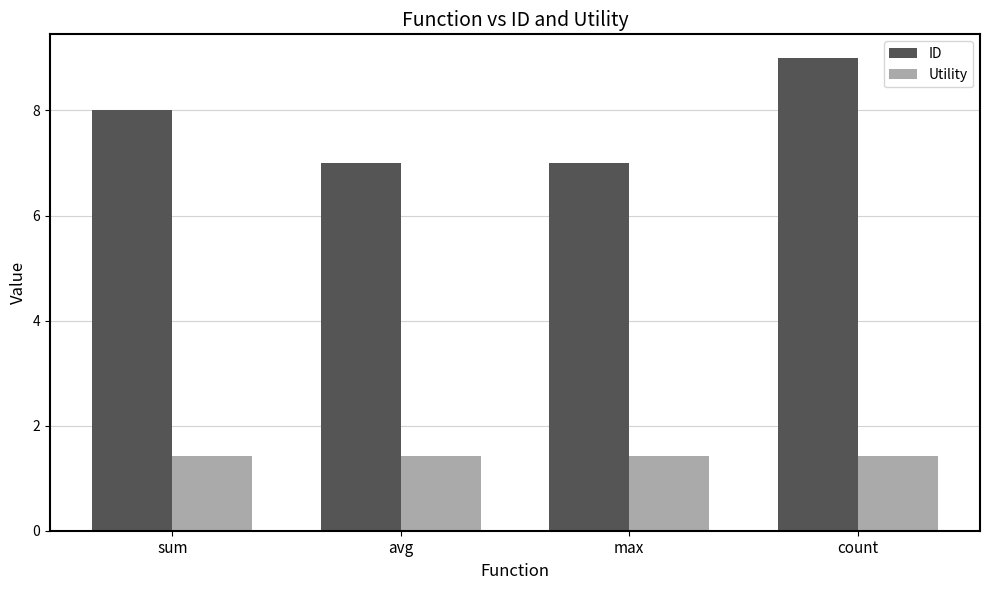

Count the ID values in the range 7 to 9.

4